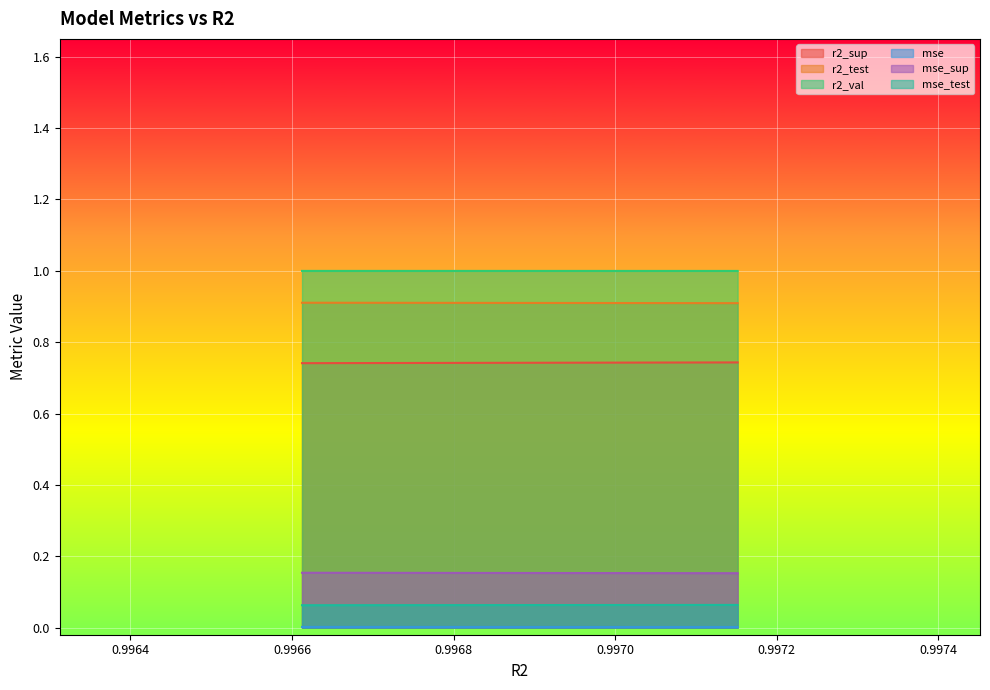

Is the value of r2_sup at model_5_24_4 greater than the value of mse_sup at model_5_24_3?

Yes